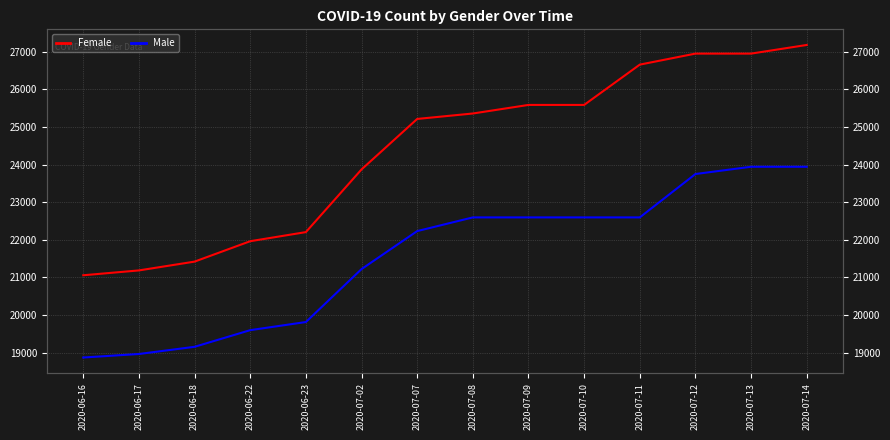

What is the minimum value for Female?

21056